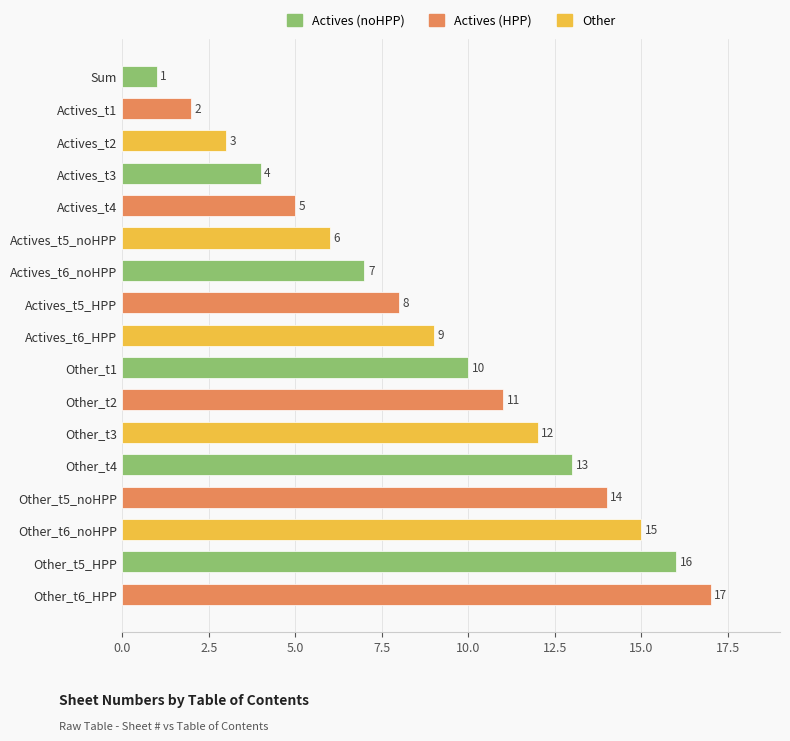

The value at Actives_t4 is 3. True or false?

False